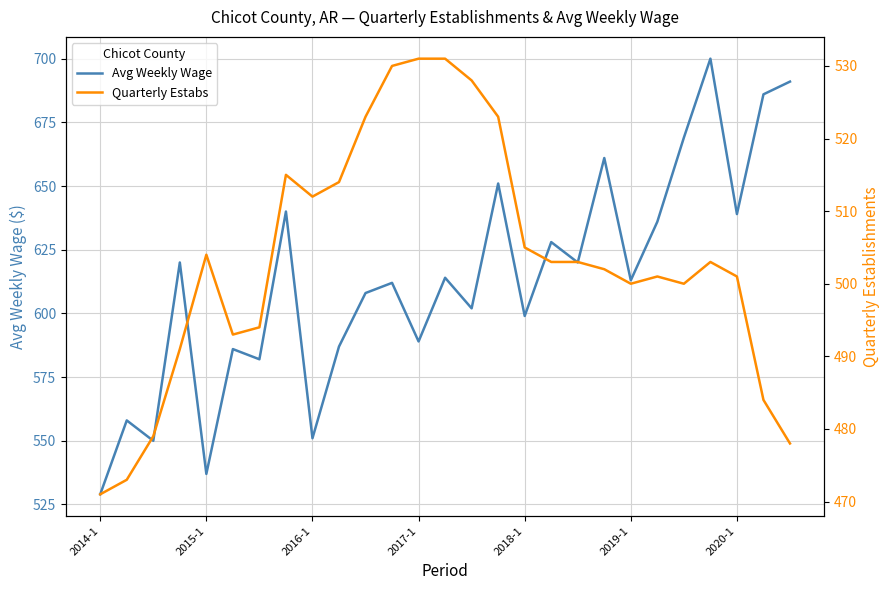

What is the average value of the Avg Weekly Wage series?

613